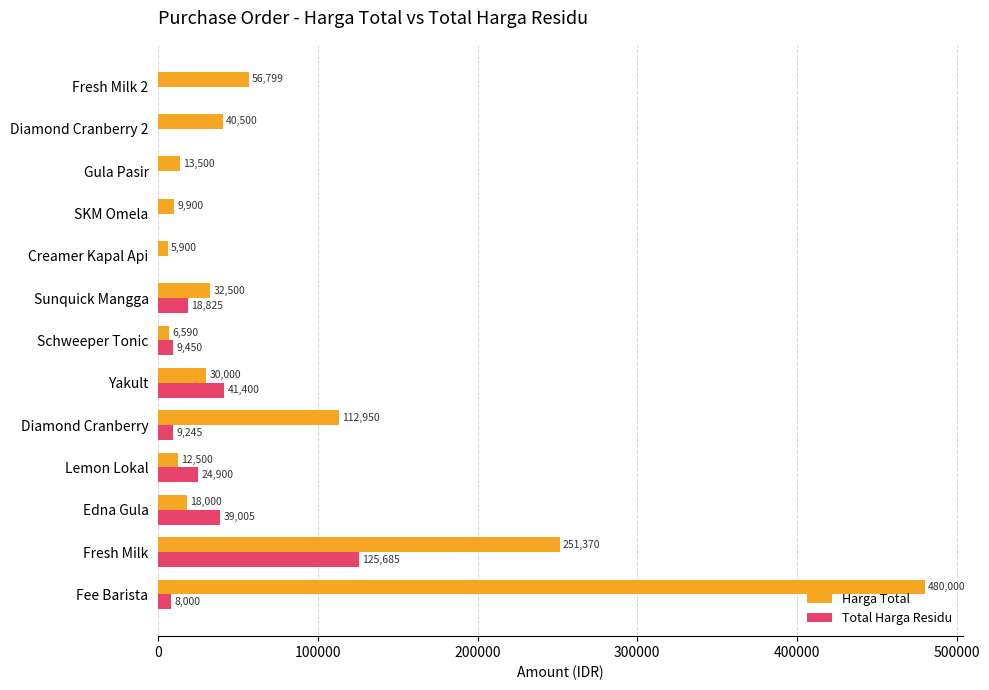

The value of Harga Total at Gula Pasir is 13500. True or false?

True